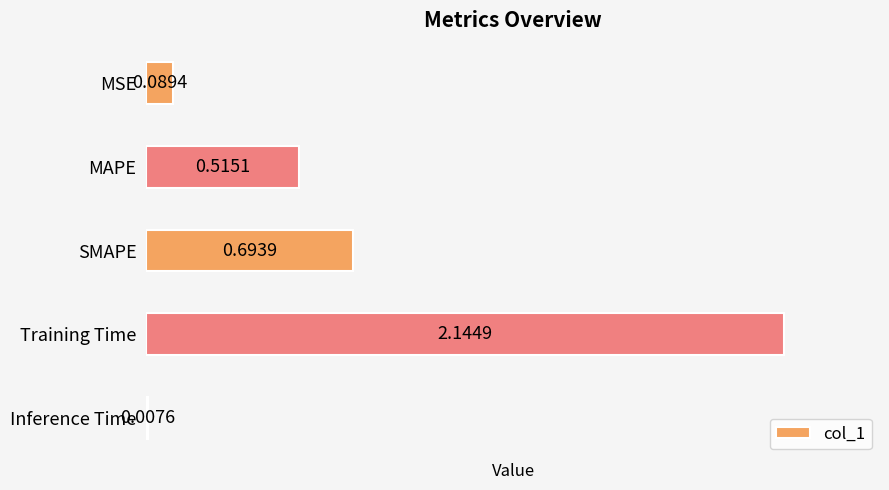

How many categories are shown in the chart?

5